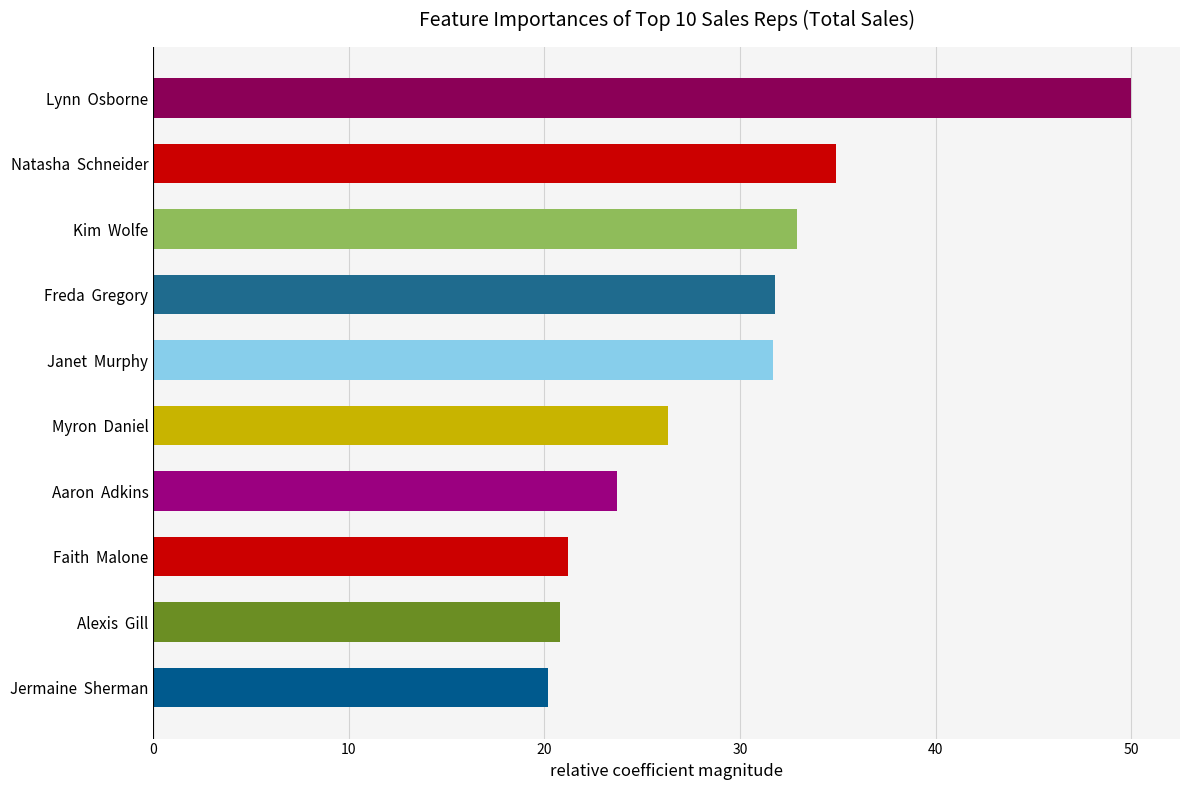

What is the approximate value at Janet  Murphy?

31.7